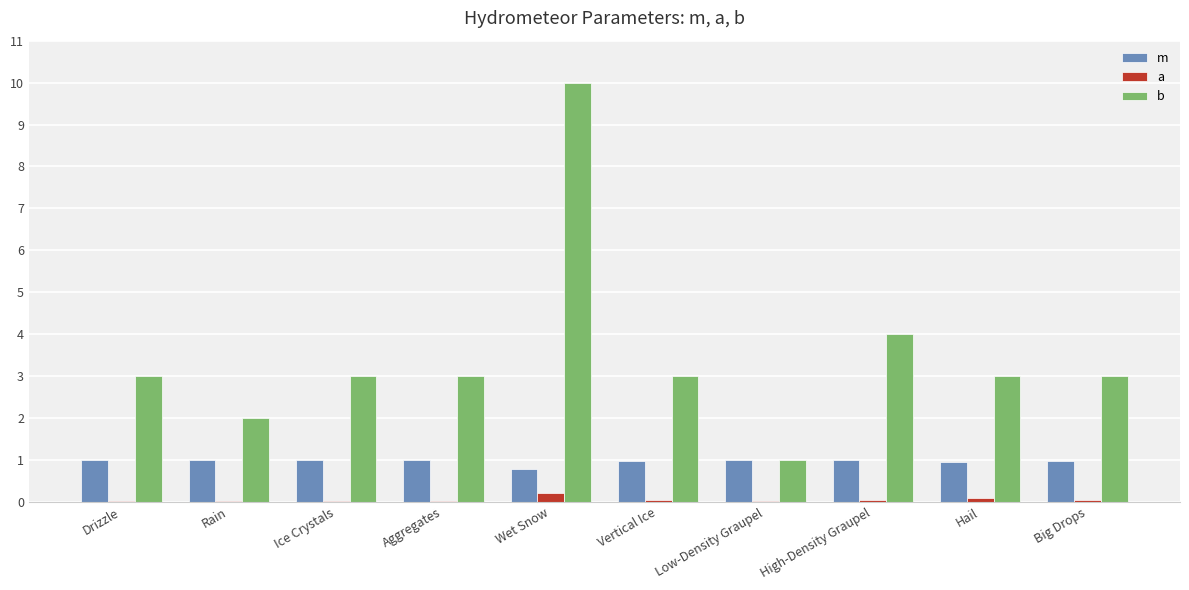

Is the value of m at Low-Density Graupel greater than the value of a at High-Density Graupel?

Yes